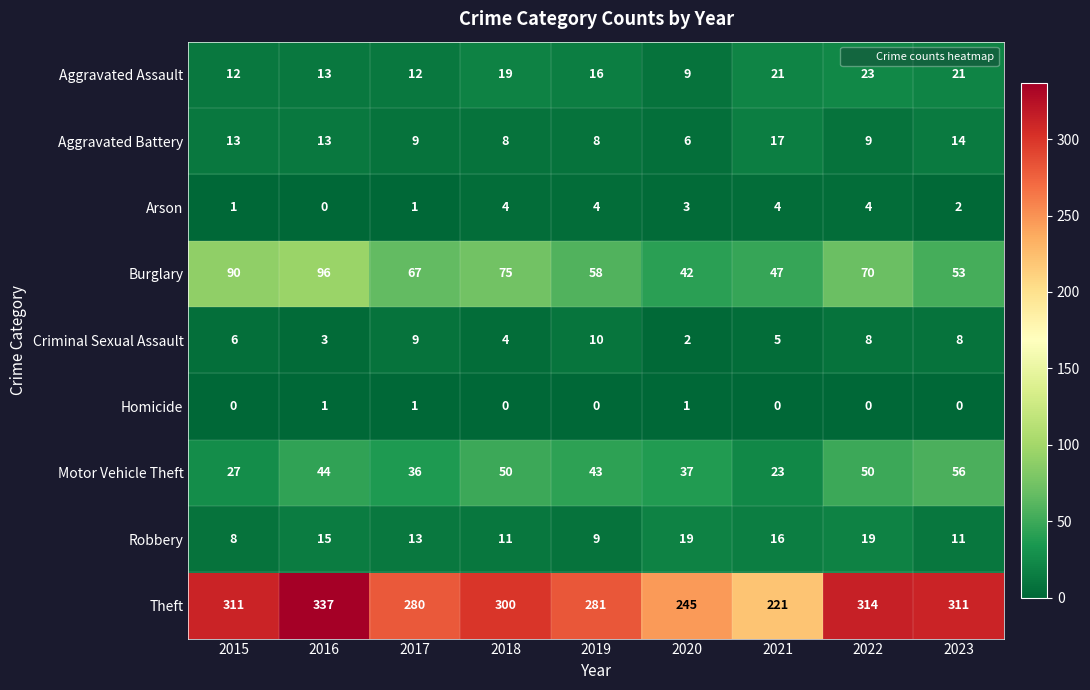

Between 2015 and 2023, which series saw the biggest shift?

Burglary